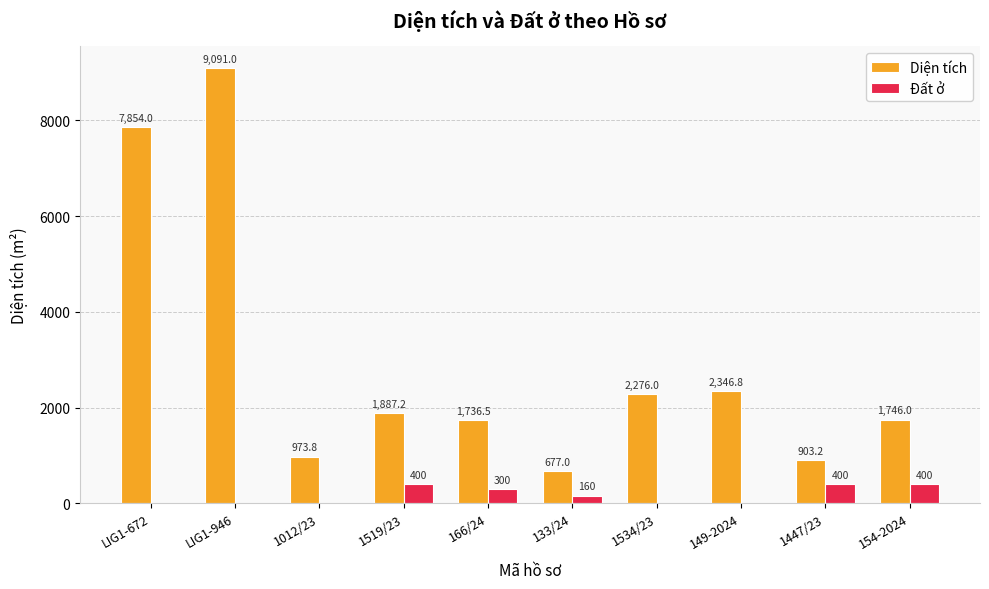

How many series are shown in this chart?

2